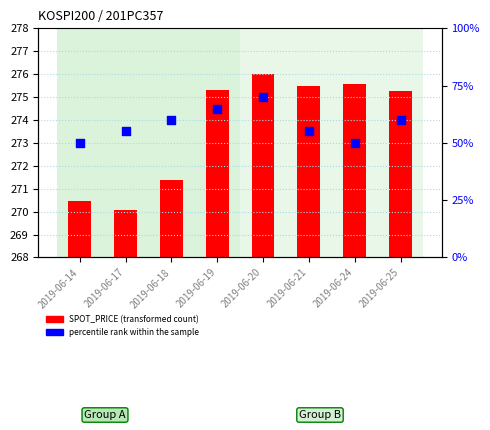

Which series reaches the minimum Y coordinate?

SPOT_PRICE